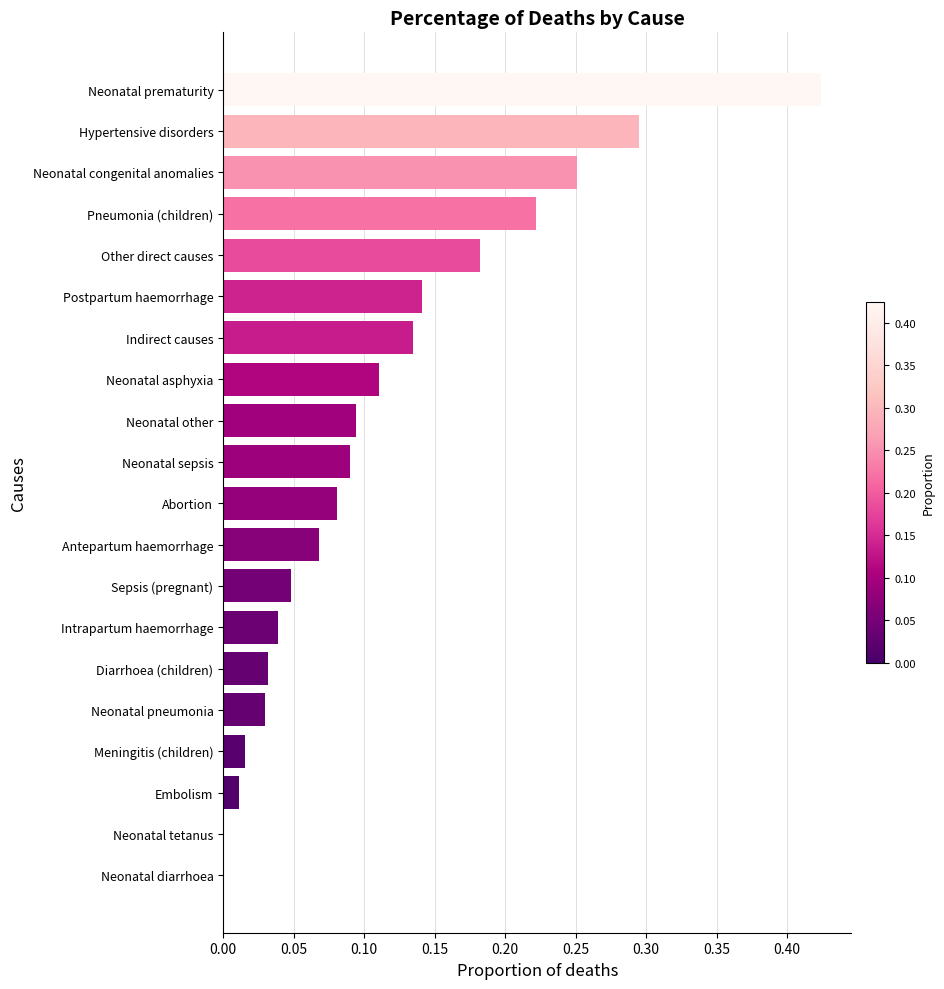

The chart shows a value of 0.1 at Intrapartum haemorrhage. True or false?

False